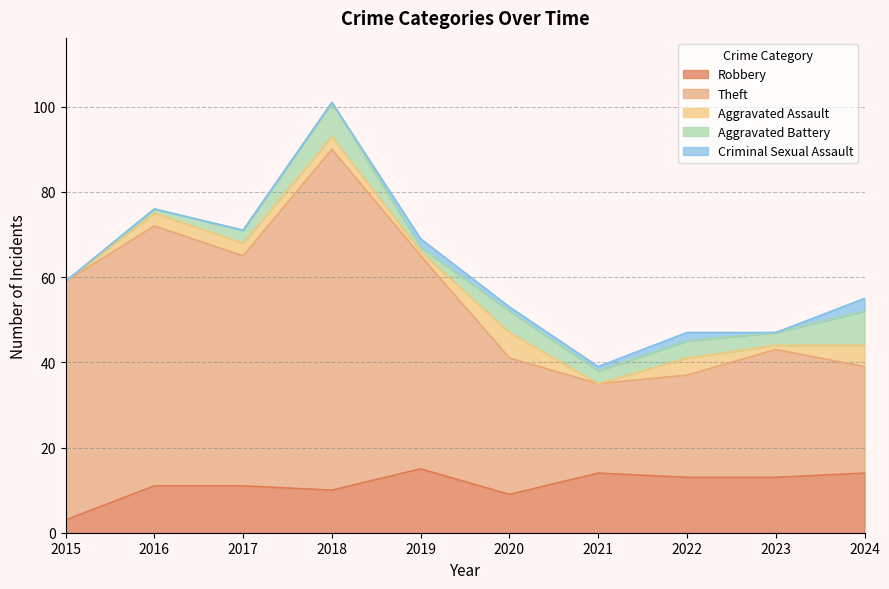

What is the value of the Aggravated Battery point at the 8th from the left?

4